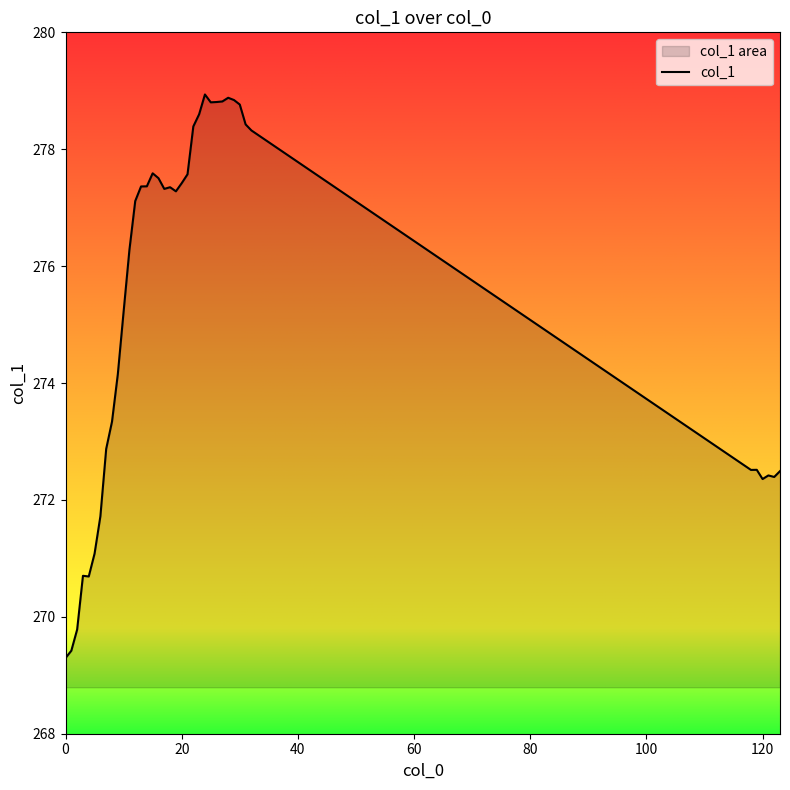

What is the sum of all values?

10738.7